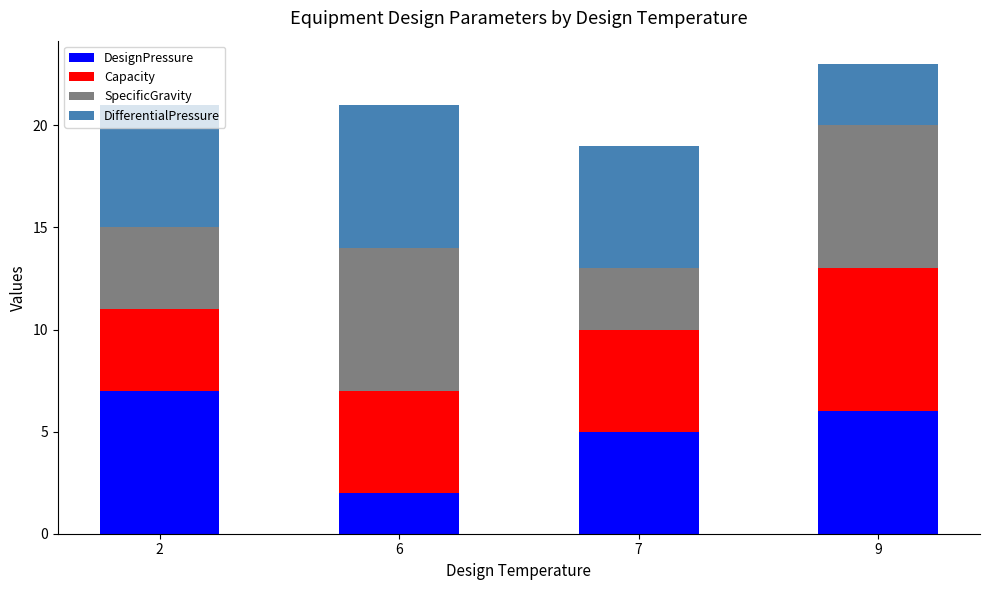

The value of DesignPressure at 6 is 2. True or false?

True